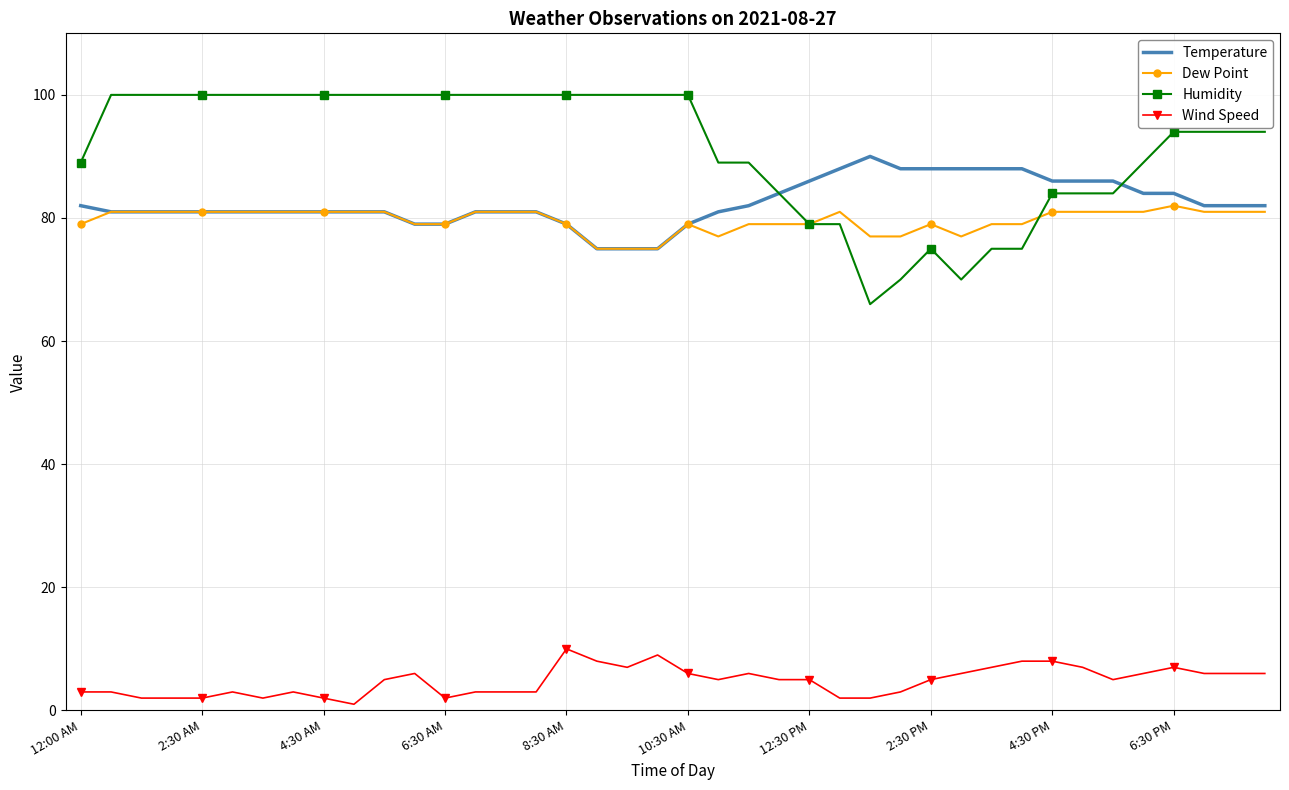

True or false: Wind Speed and Dew Point intersect in this chart.

False